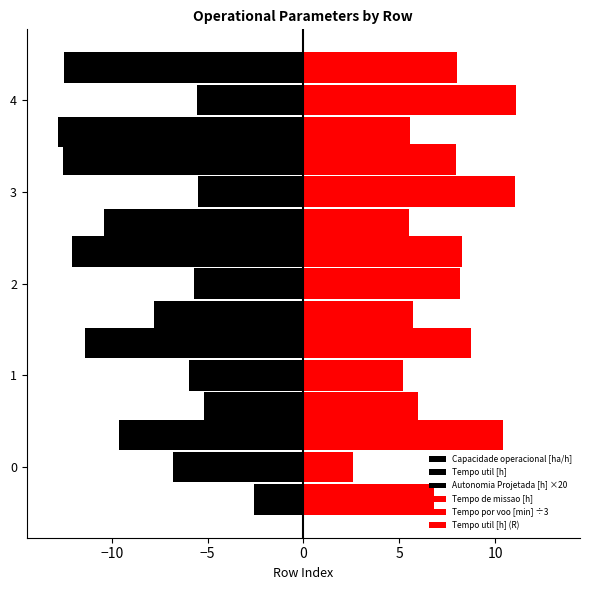

Which series has the widest spread of values?

Autonomia Projetada [h] ×20